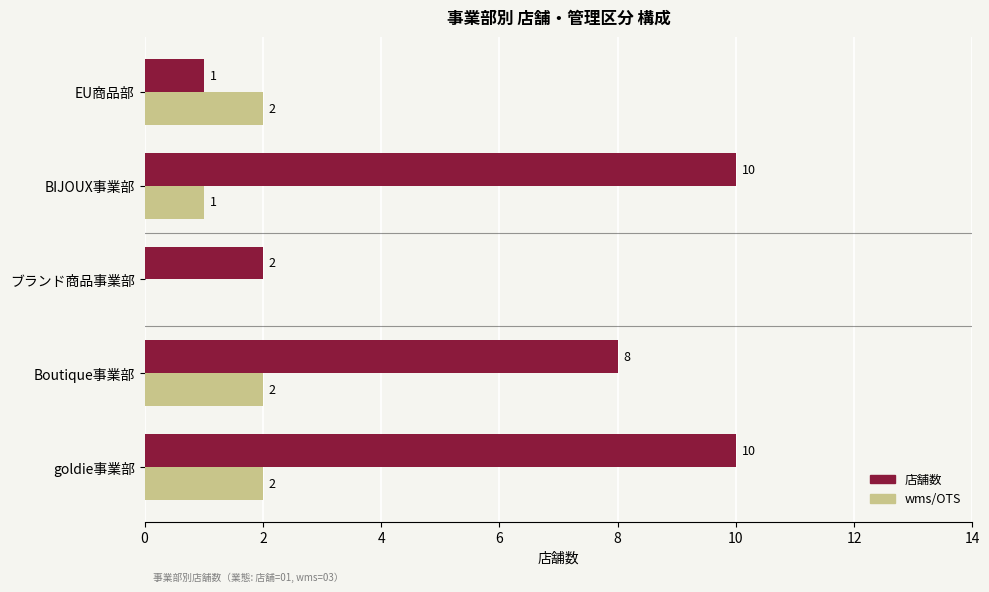

How many 店舗数 values are between 2 and 10?

4